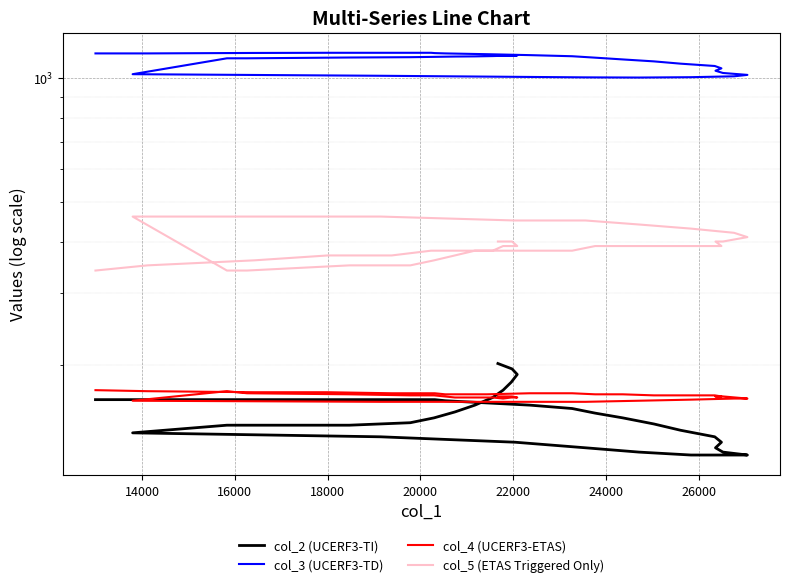

True or false: col_3 (UCERF3-TD) and col_2 (UCERF3-TI) cross at least once.

False